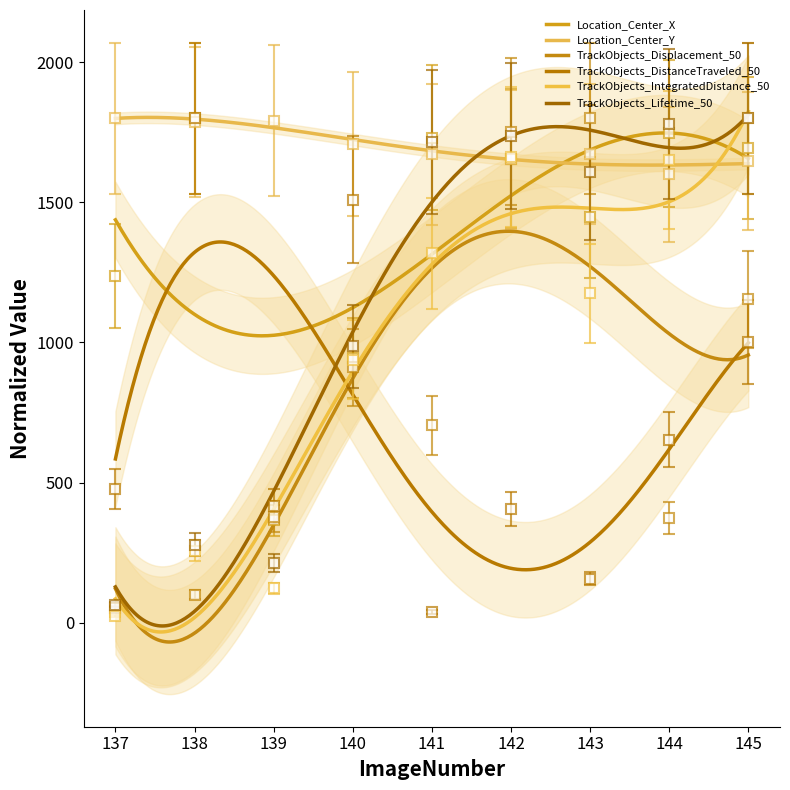

Reading right to left, what are all the values shown in this chart?

Location_Center_X: 145=1693.3	144=1745.9	143=1446.2	142=1654.9	141=1730.5	140=944.8	139=365.3	138=1800.0	137=1236.1
Location_Center_Y: 145=1647.3	144=1599.9	143=1672.4	142=1653.2	141=1671.4	140=1708.7	139=1791.0	138=1787.6	137=1800.0
TrackObjects_Displacement_50: 145=1153.6	144=373.2	143=1800.0	142=1751.8	141=704.1	140=910.8	139=378.9	138=100.8	137=51.3
TrackObjects_DistanceTraveled_50: 145=1000.3	144=652.5	143=156.8	142=404.4	141=38.5	140=1509.4	139=414.9	138=1800.0	137=477.2
TrackObjects_IntegratedDistance_50: 145=1800.0	144=1650.8	143=1176.2	142=1662.0	141=1318.9	140=938.8	139=122.6	138=257.6	137=22.6
TrackObjects_Lifetime_50: 145=1800.0	144=1778.6	143=1607.1	142=1735.7	141=1714.3	140=985.7	139=214.3	138=278.6	137=64.3